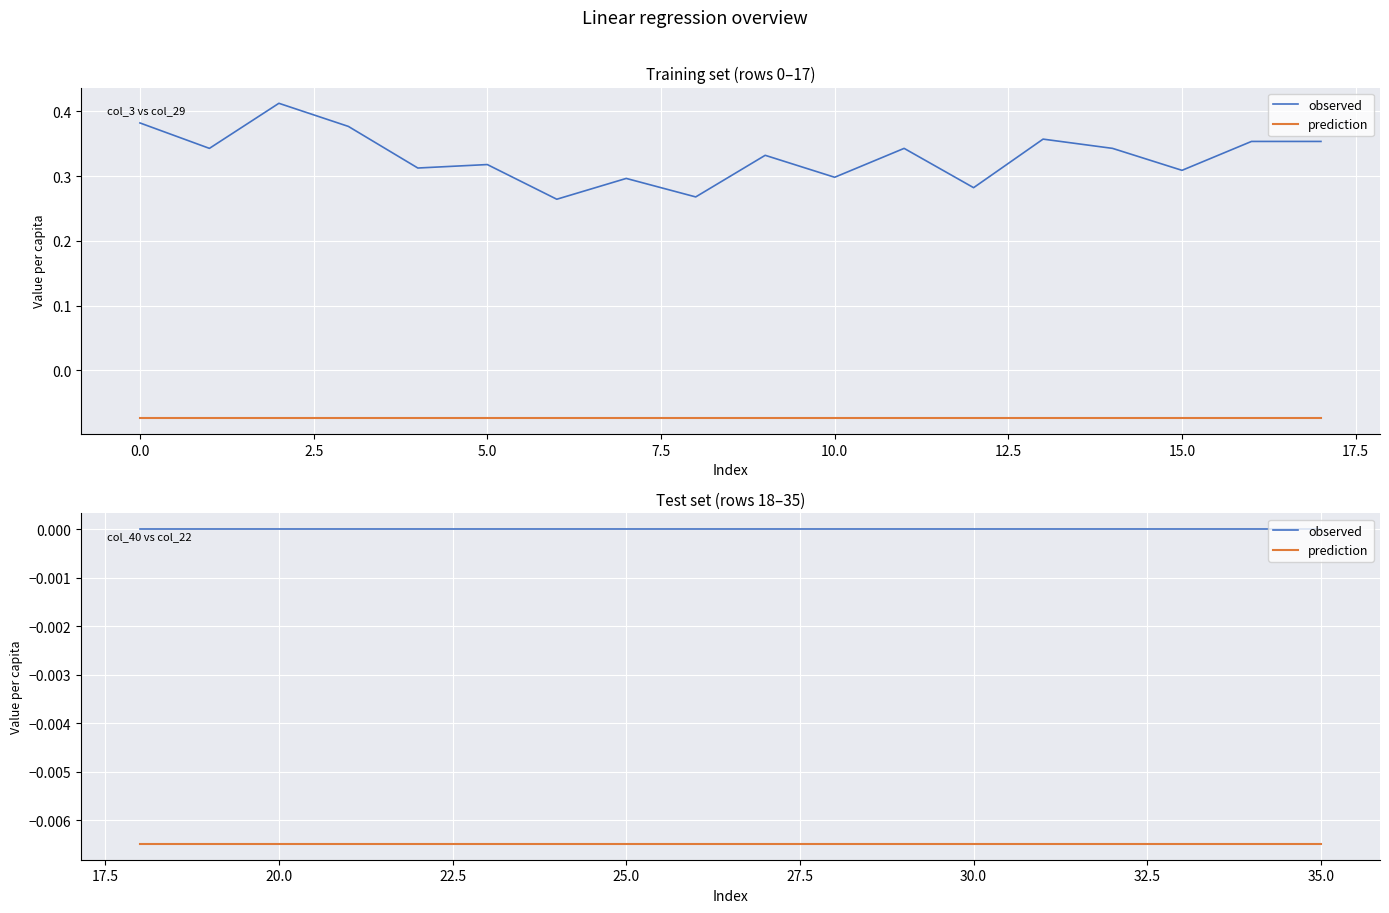

List the series in order of their overall mean, lowest first.

prediction, observed